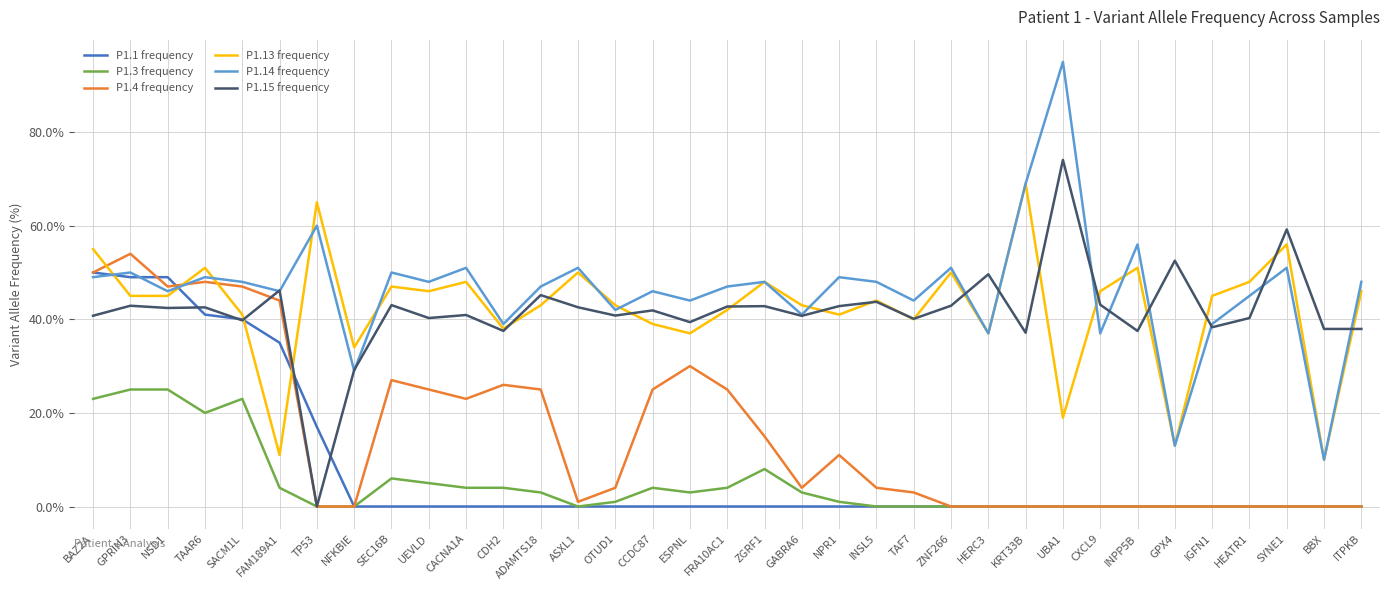

The P1.4 frequency series shows 27.0 at SEC16B. True or false?

True